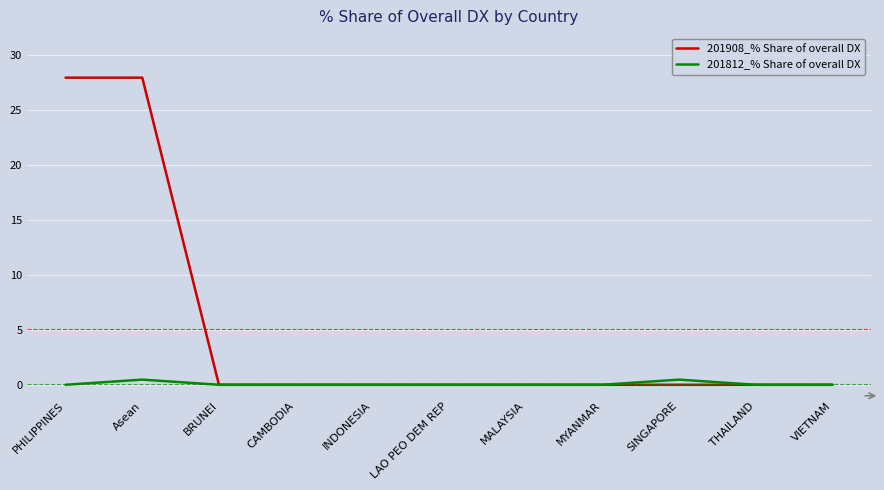

What are all the series names shown in the legend?

201908_% Share of overall DX, 201812_% Share of overall DX